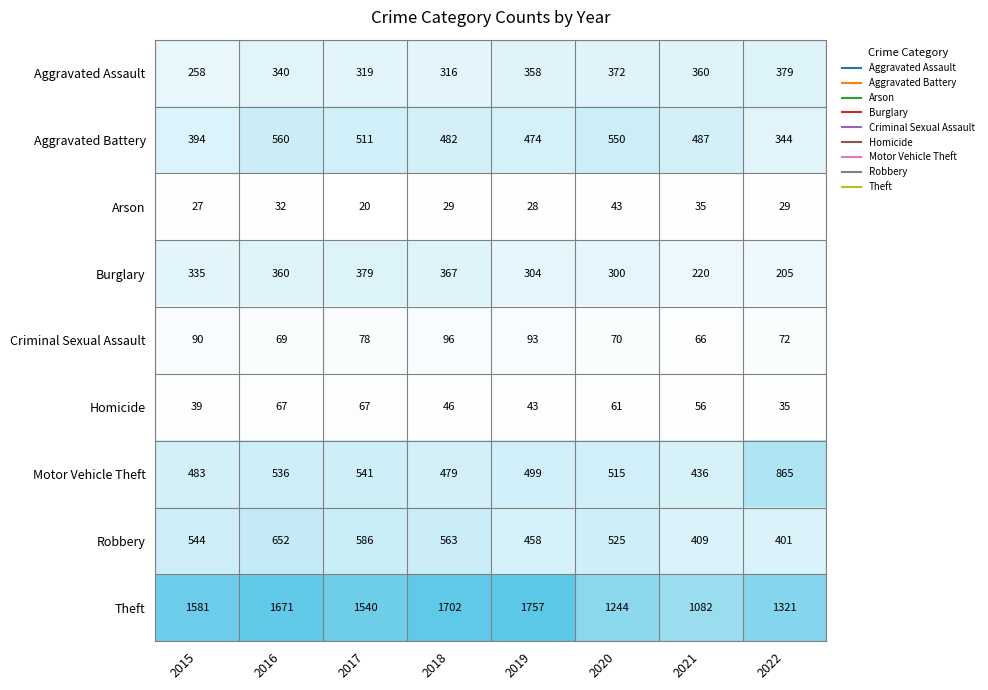

What is the sum of all Criminal Sexual Assault values?

634